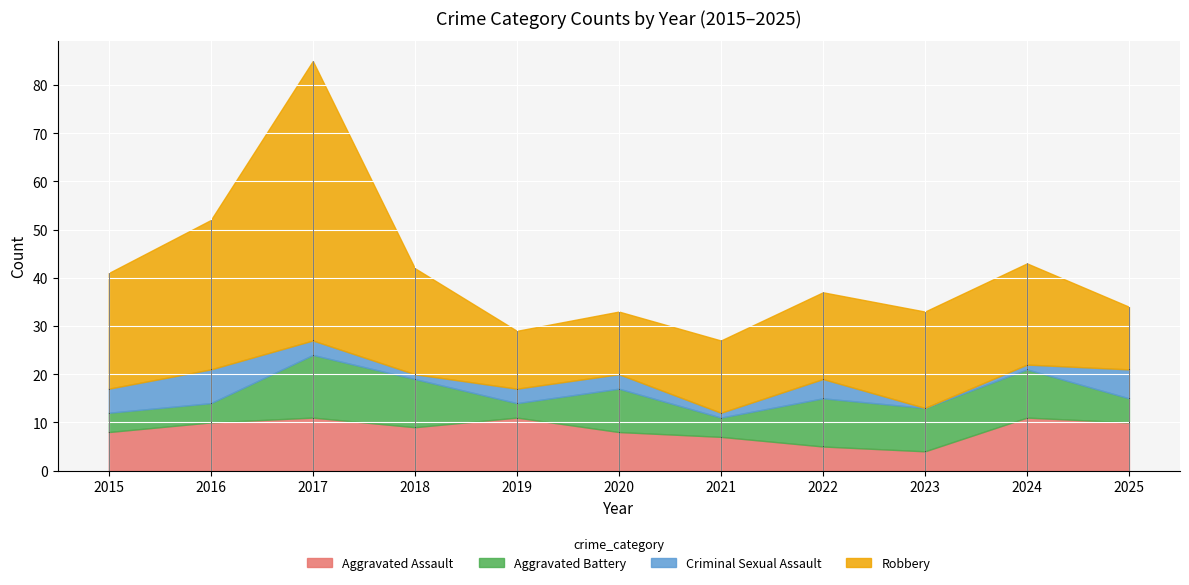

Rank the series at 2022 from lowest to highest value.

Criminal Sexual Assault, Aggravated Assault, Aggravated Battery, Robbery